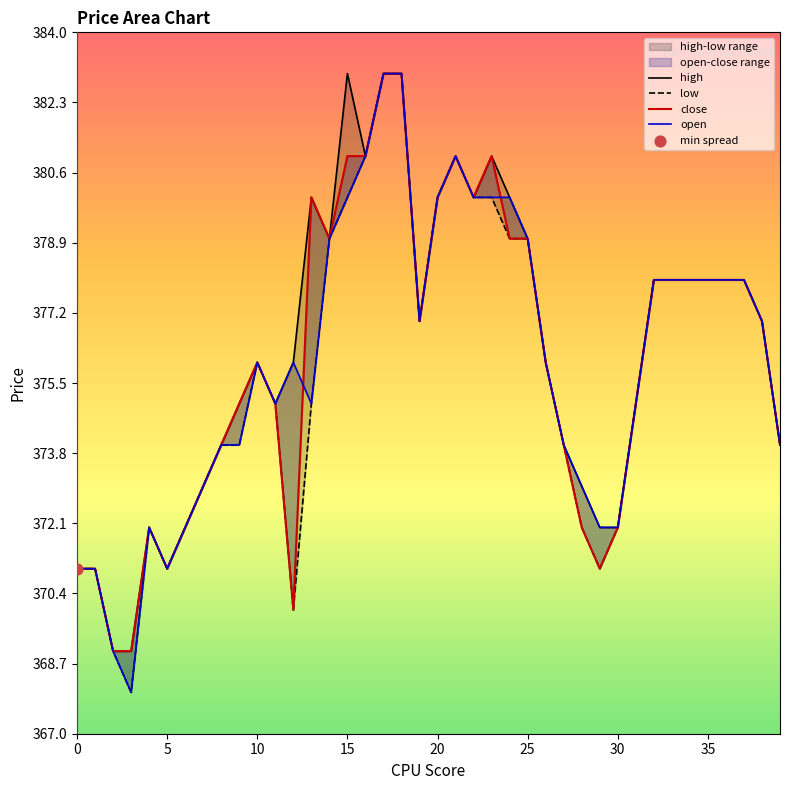

Is the value of close at 30 greater than the value of low at 26?

No